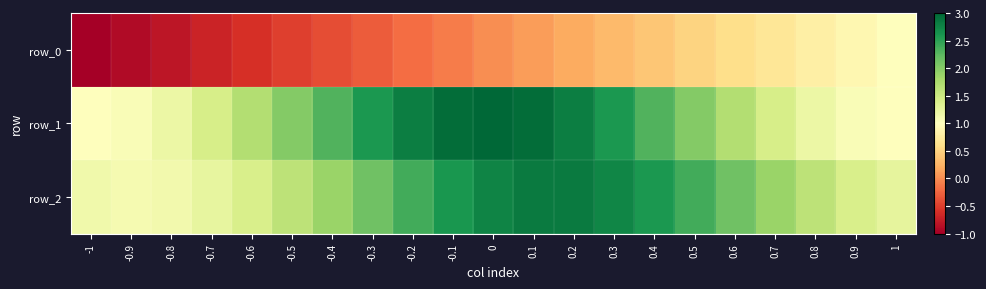

Which series changed the most between -1 and 0.8?

row_0